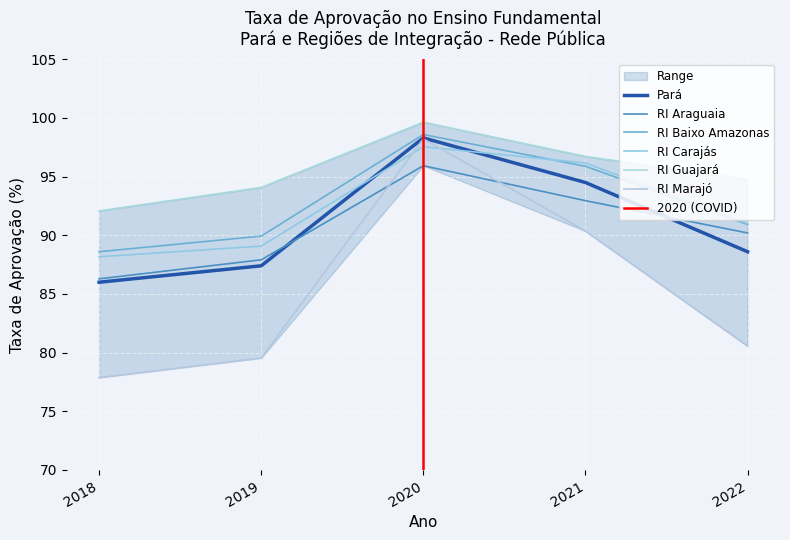

The RI Carajás series shows 97.5 at 2020. True or false?

True